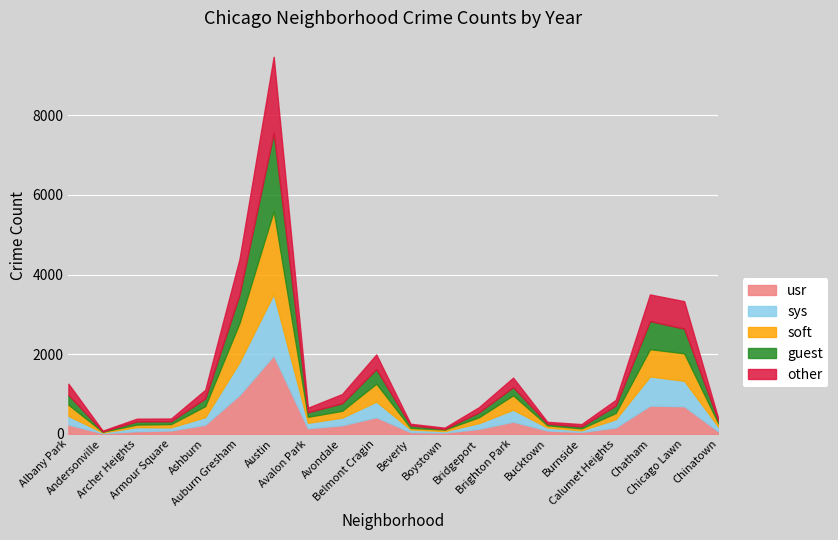

At which label is usr closest to 994?

Auburn Gresham